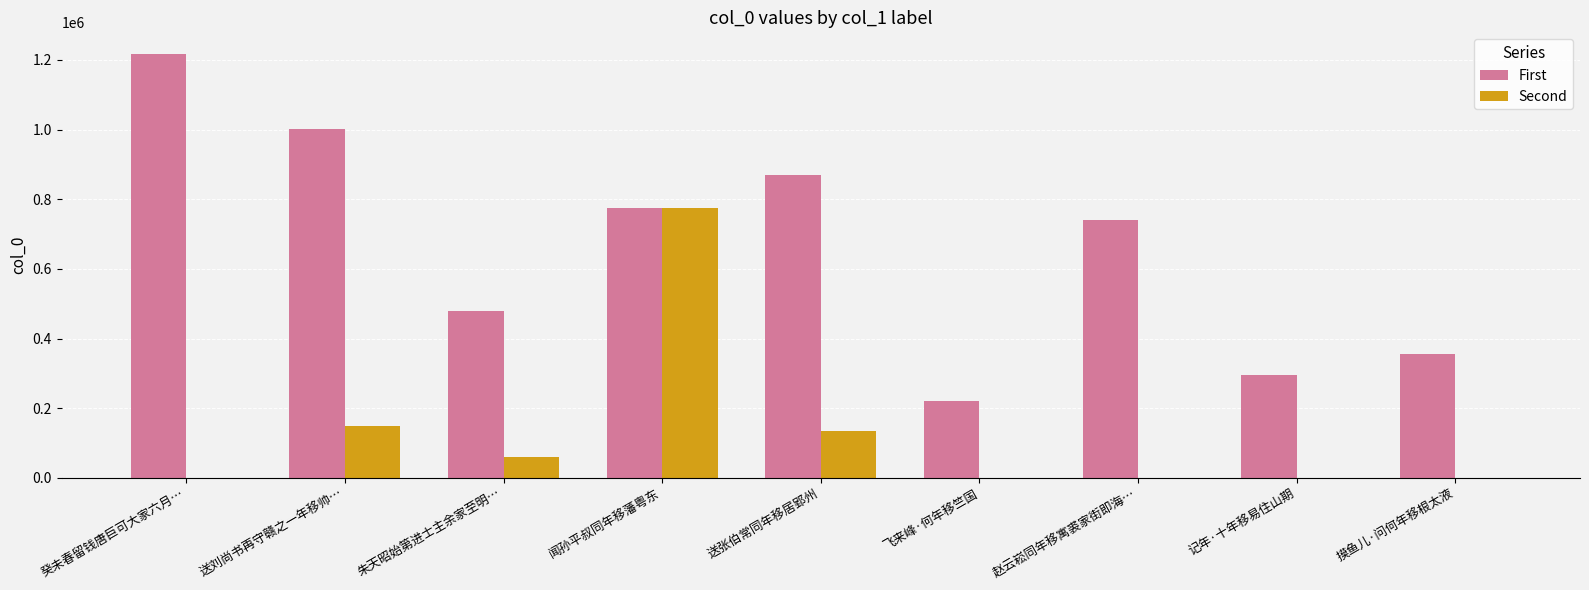

Count the number of categories in the chart.

9